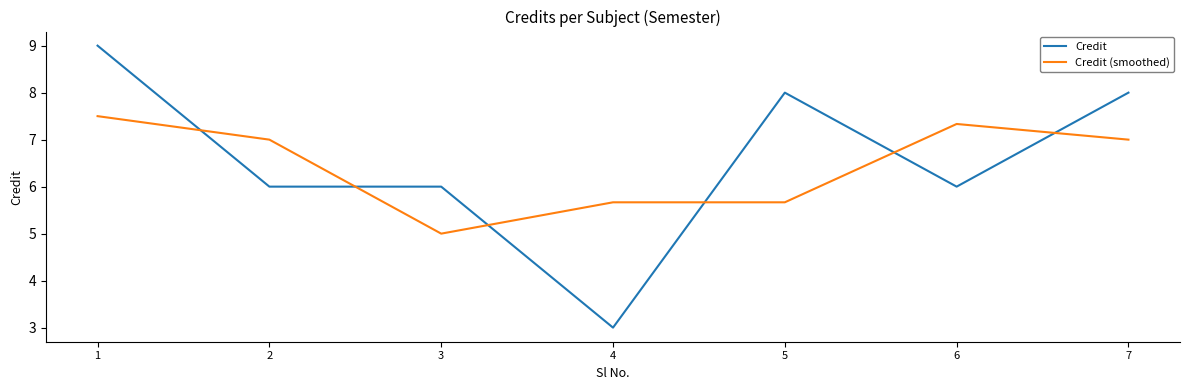

Is the value of Credit at 3 greater than the value of Credit (smoothed) at 7?

No